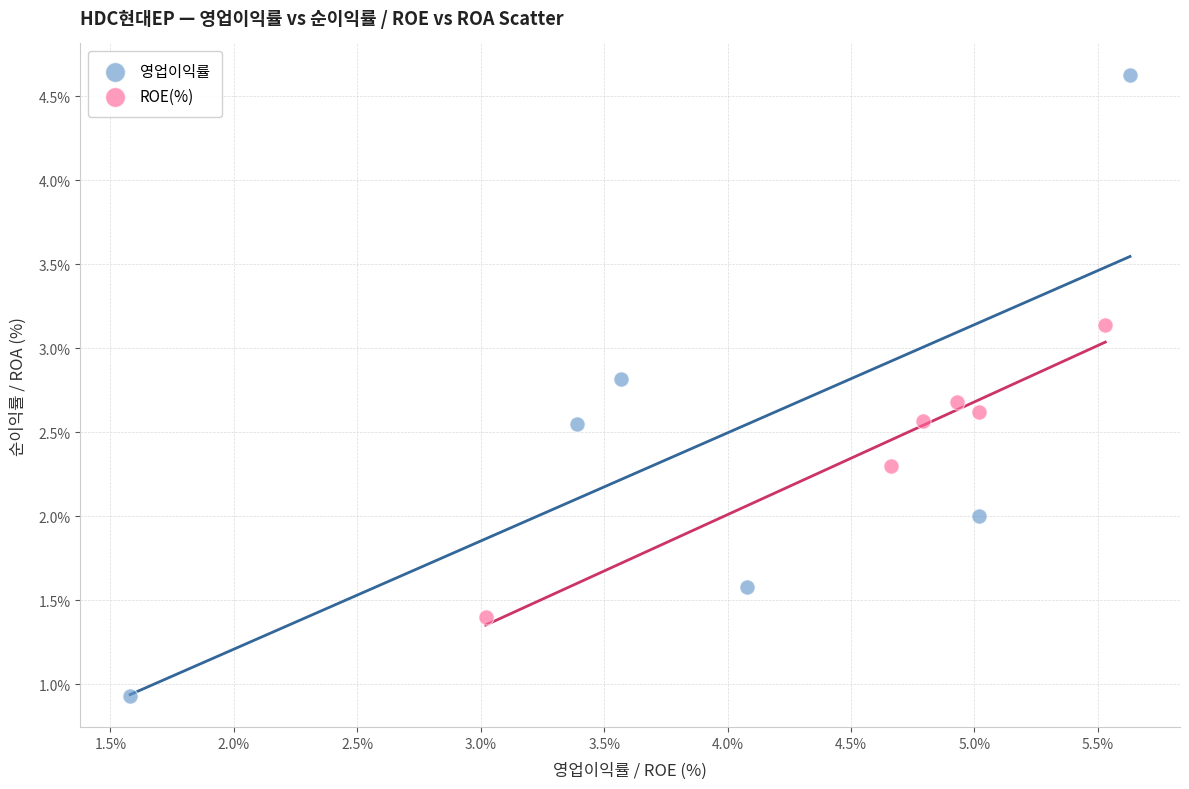

Which series has the widest spread of Y values?

영업이익률